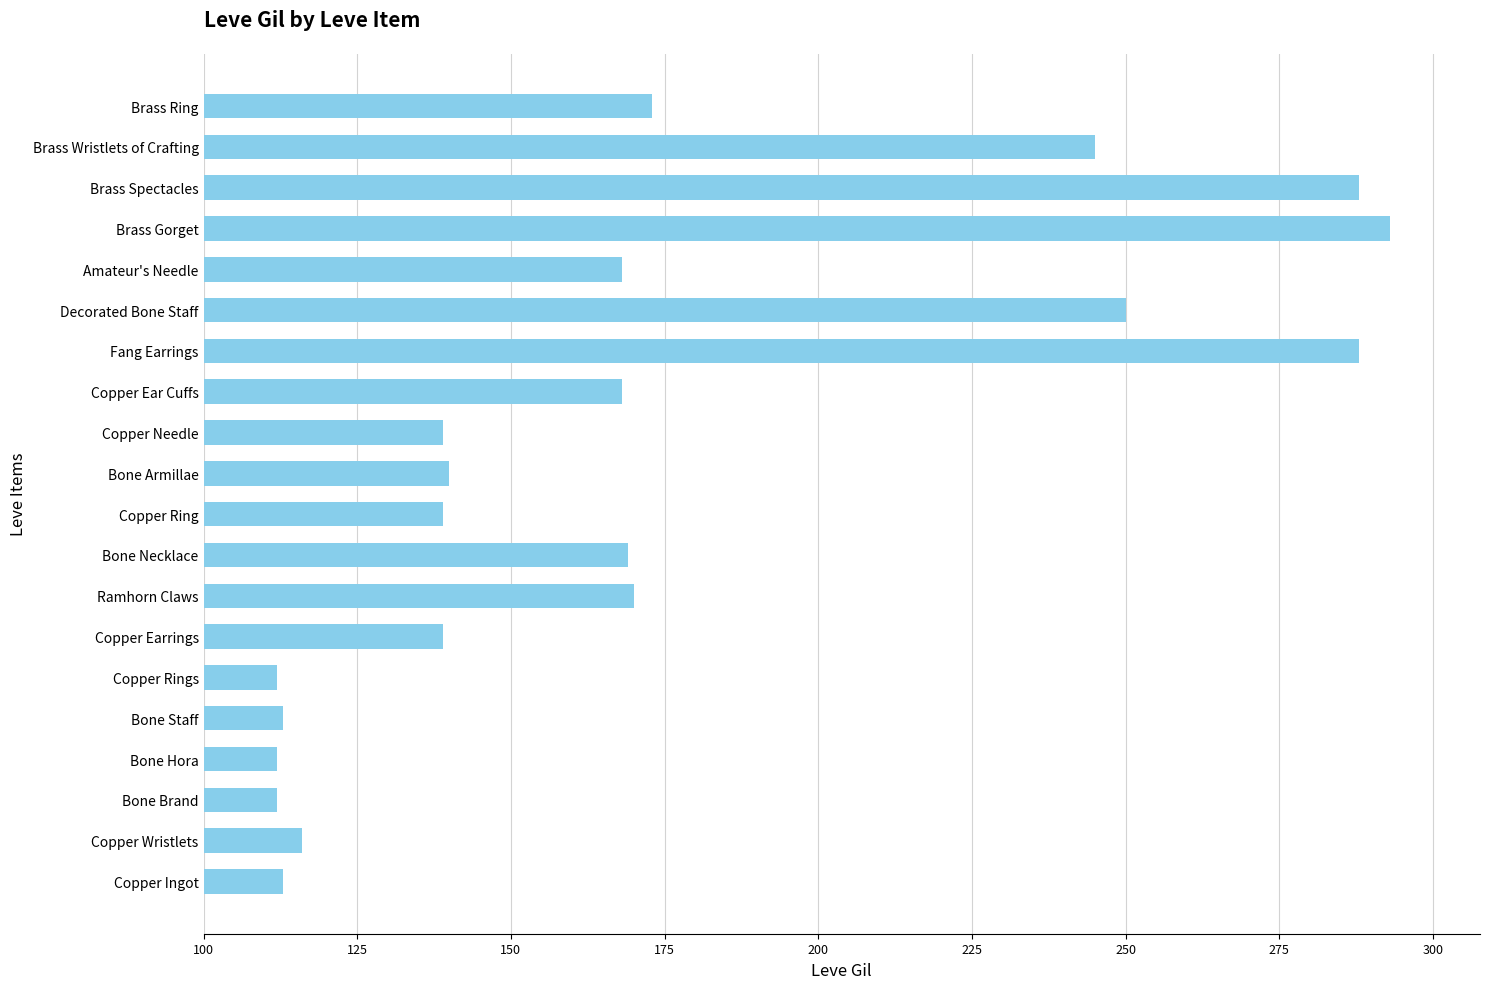

How many distinct data groups are displayed?

1